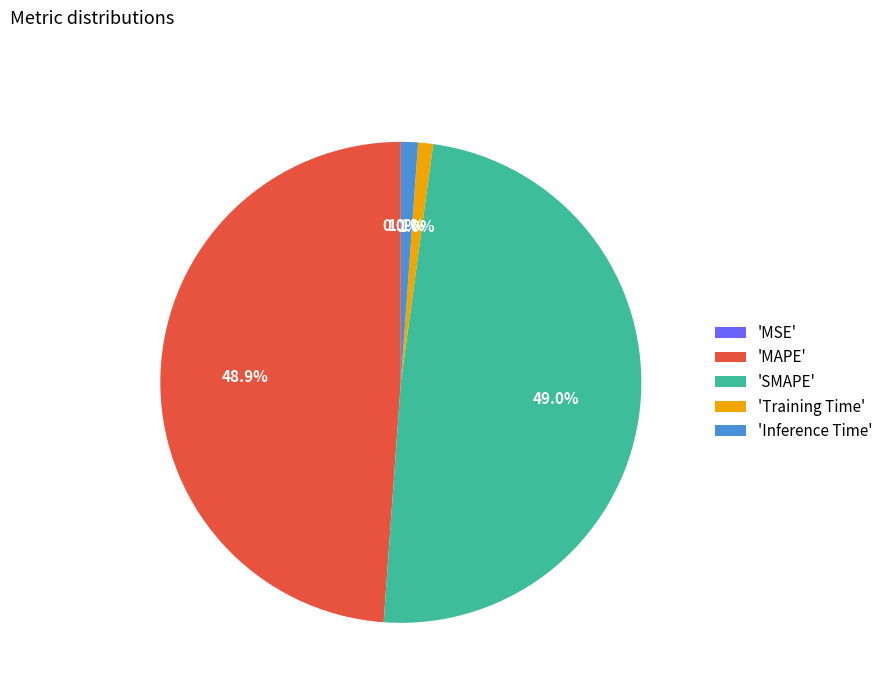

Is there any slice that represents more than half of the pie?

No